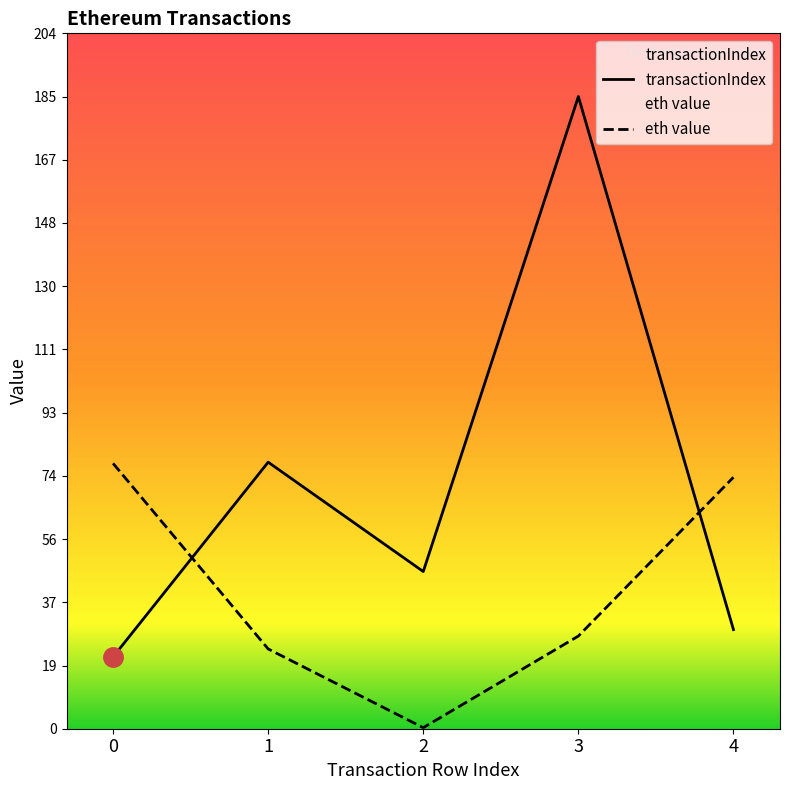

Reading left to right, list all the values displayed in this chart.

transactionIndex: 21.0	78.0	46.0	185.0	29.0
eth value: 77.7	23.3	0.3	27.1	73.6